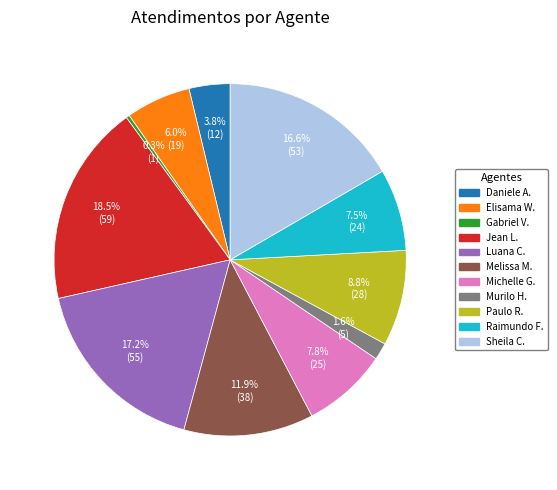

Is there a majority slice in this chart?

No